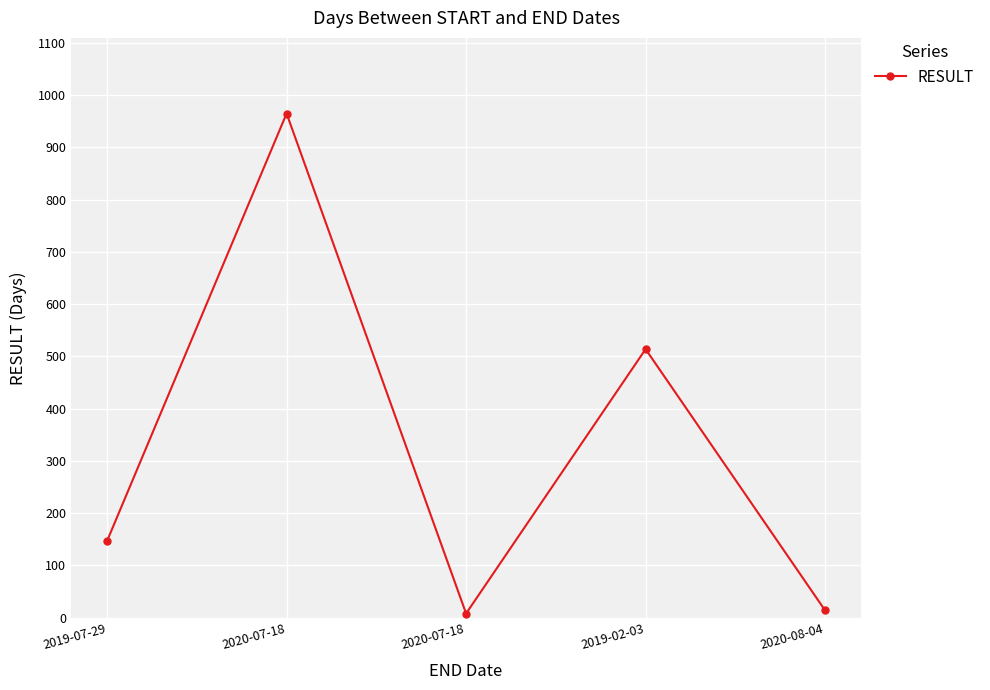

What is the greatest value displayed?

965